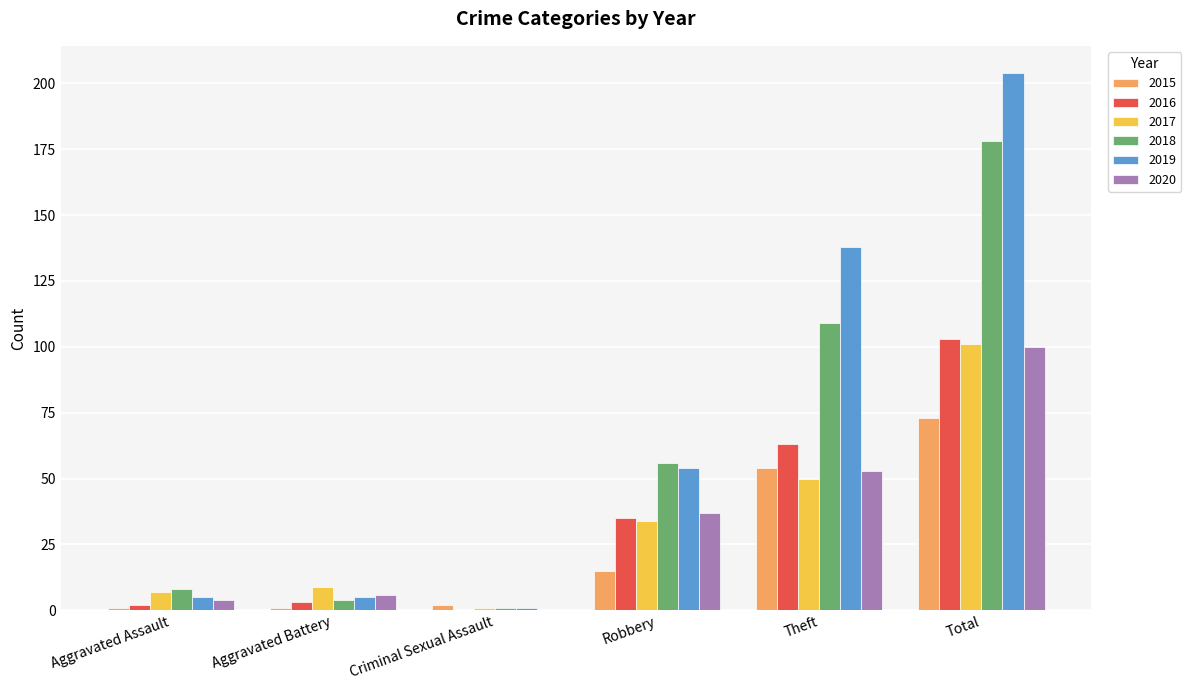

What is the maximum value shown in the chart?

204